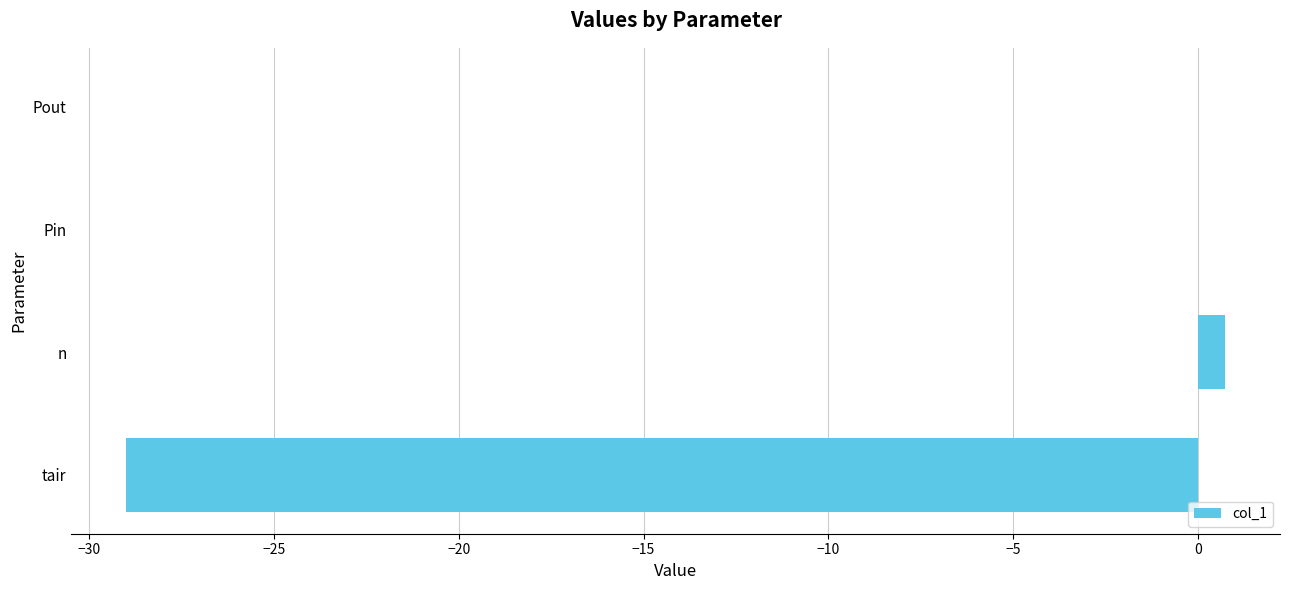

How many distinct data groups are displayed?

1